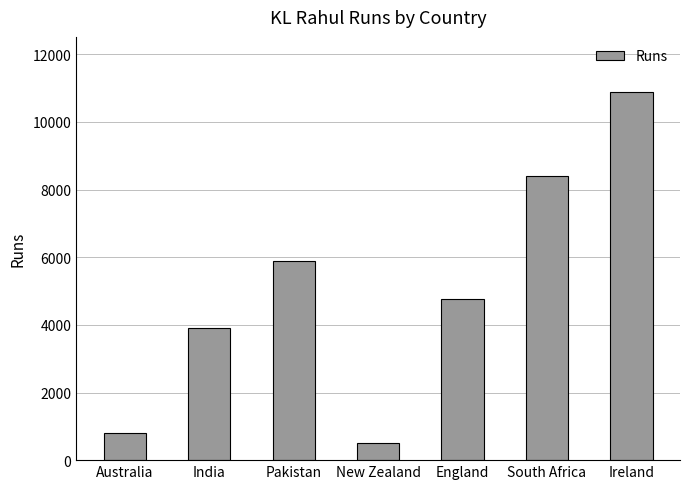

What is the sum of the values at New Zealand and Australia?

1300